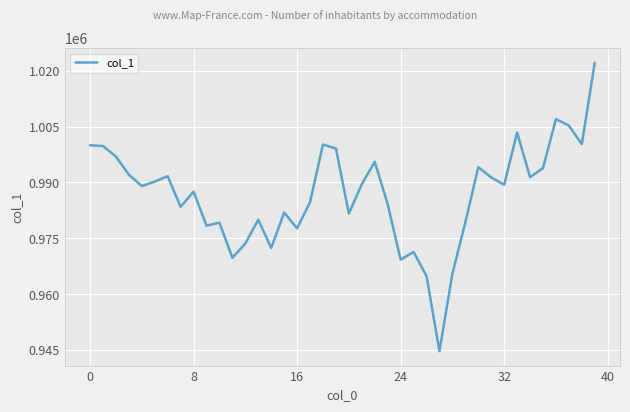

What is the difference between the maximum and minimum values?

77530.0